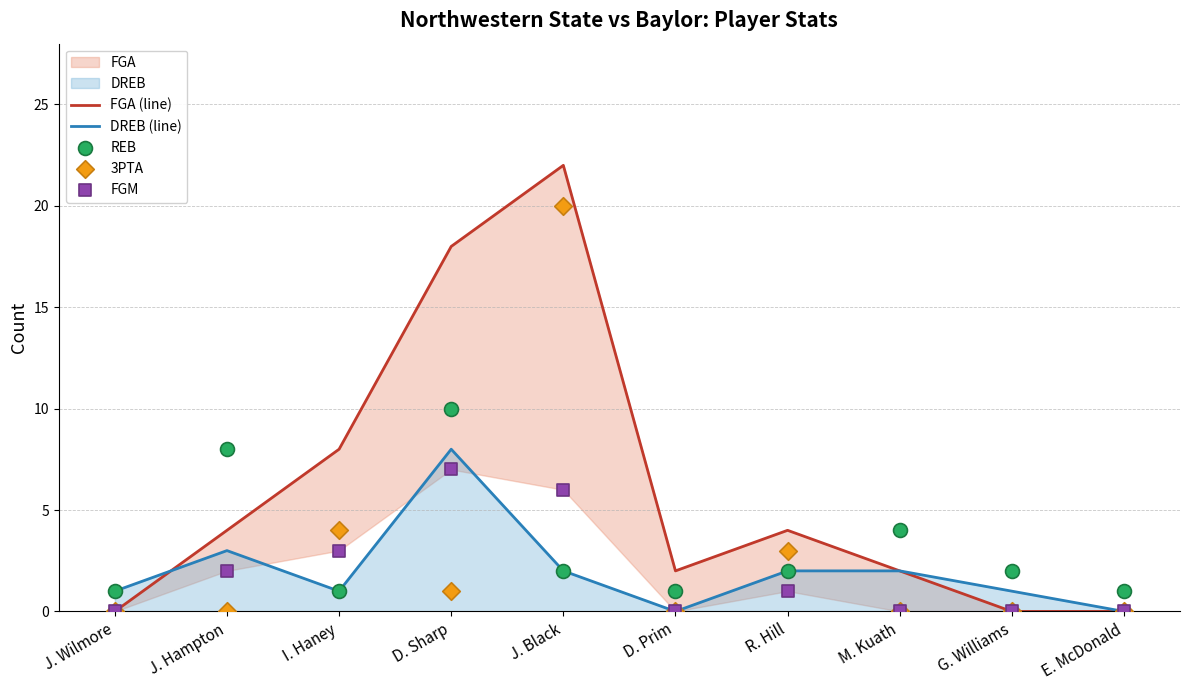

What is the total value across all series at I. Haney?

17